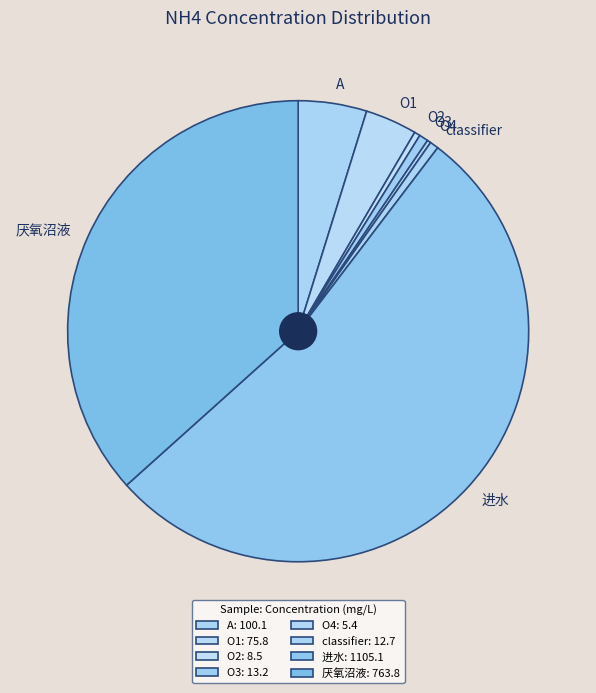

Which has a higher value, O1 or O2?

O1